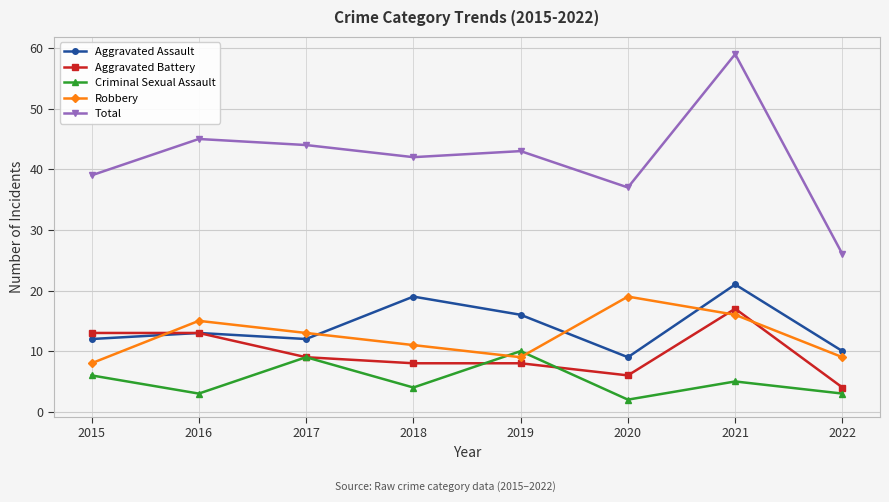

Is the value of Aggravated Assault at 2018 greater than the value of Aggravated Battery at 2019?

Yes